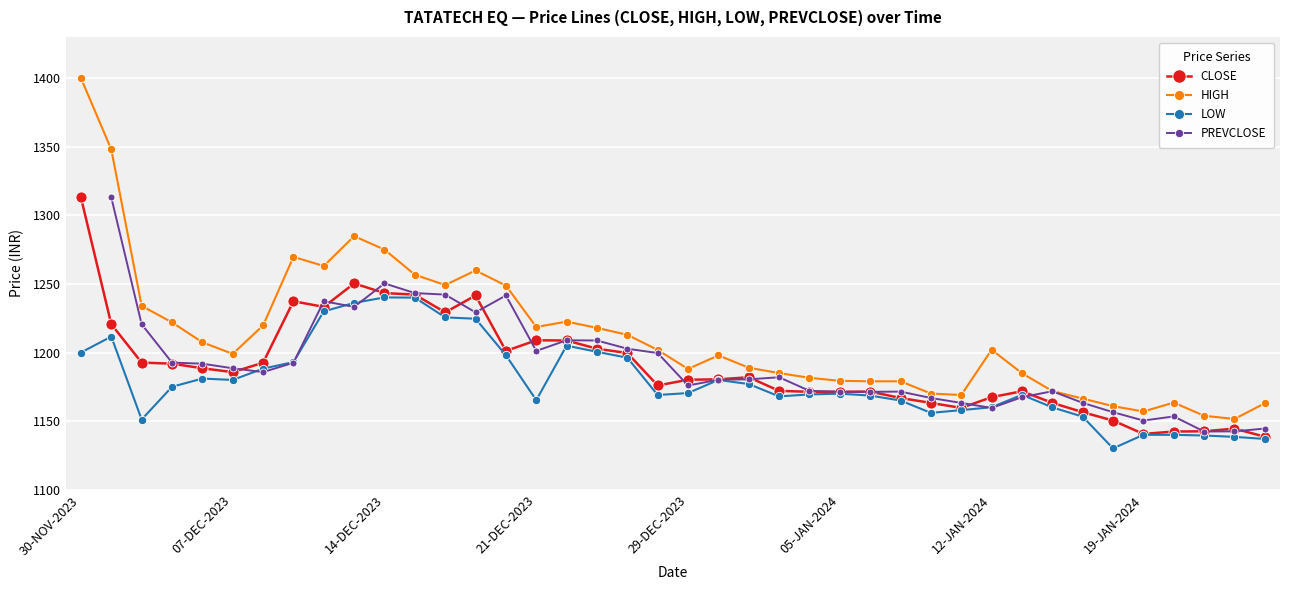

True or false: HIGH and PREVCLOSE intersect in this chart.

False